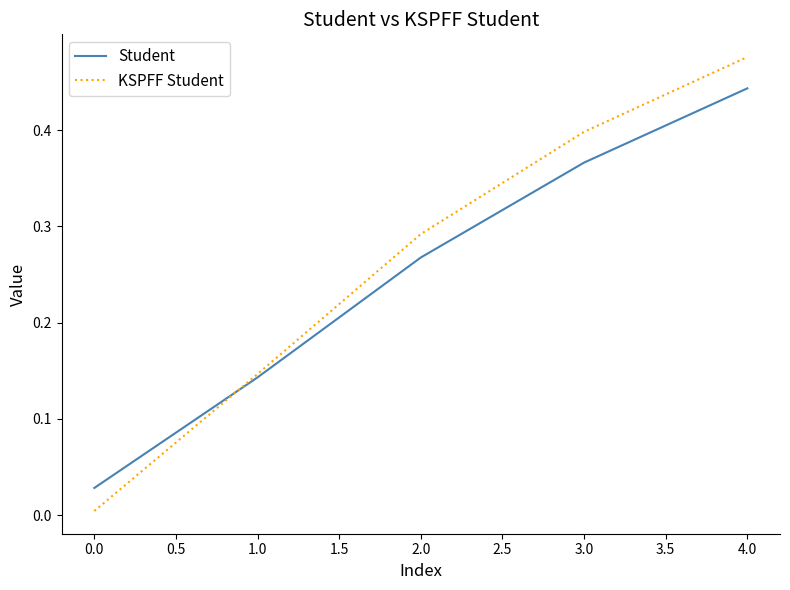

Which series changed the most between 1.0 and 4.0?

KSPFF Student